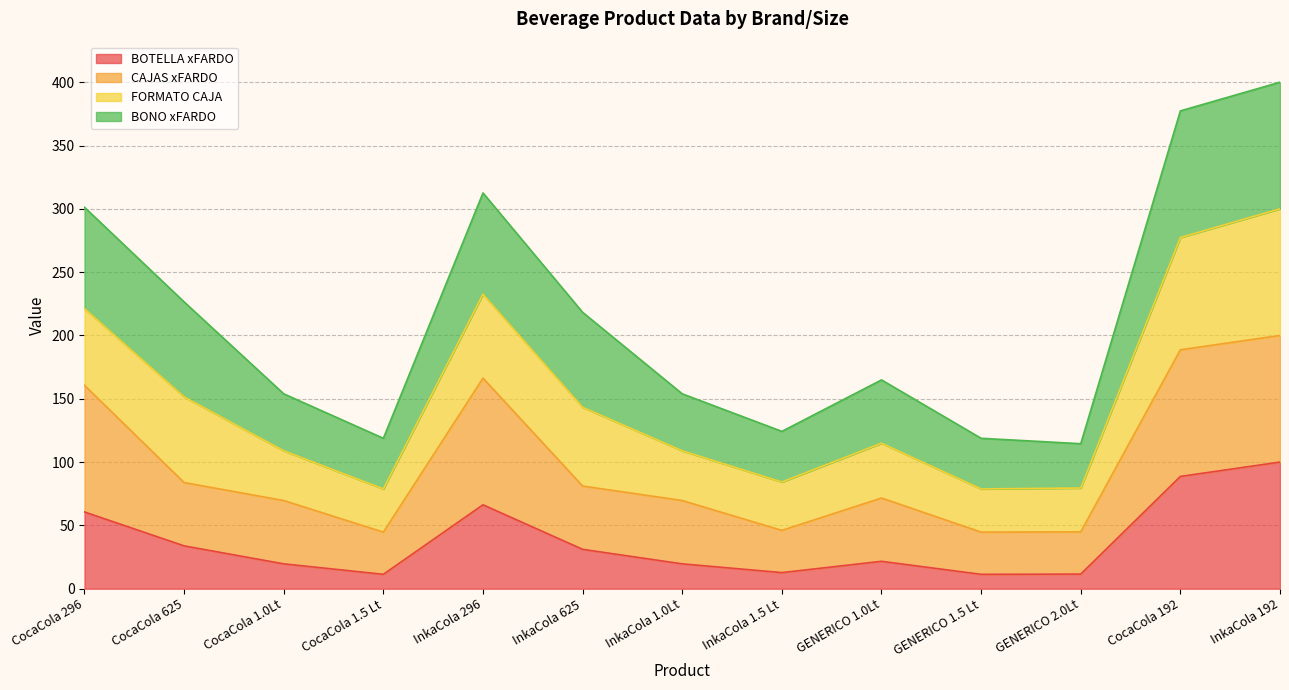

What position from the left is InkaCola 1.0Lt?

7